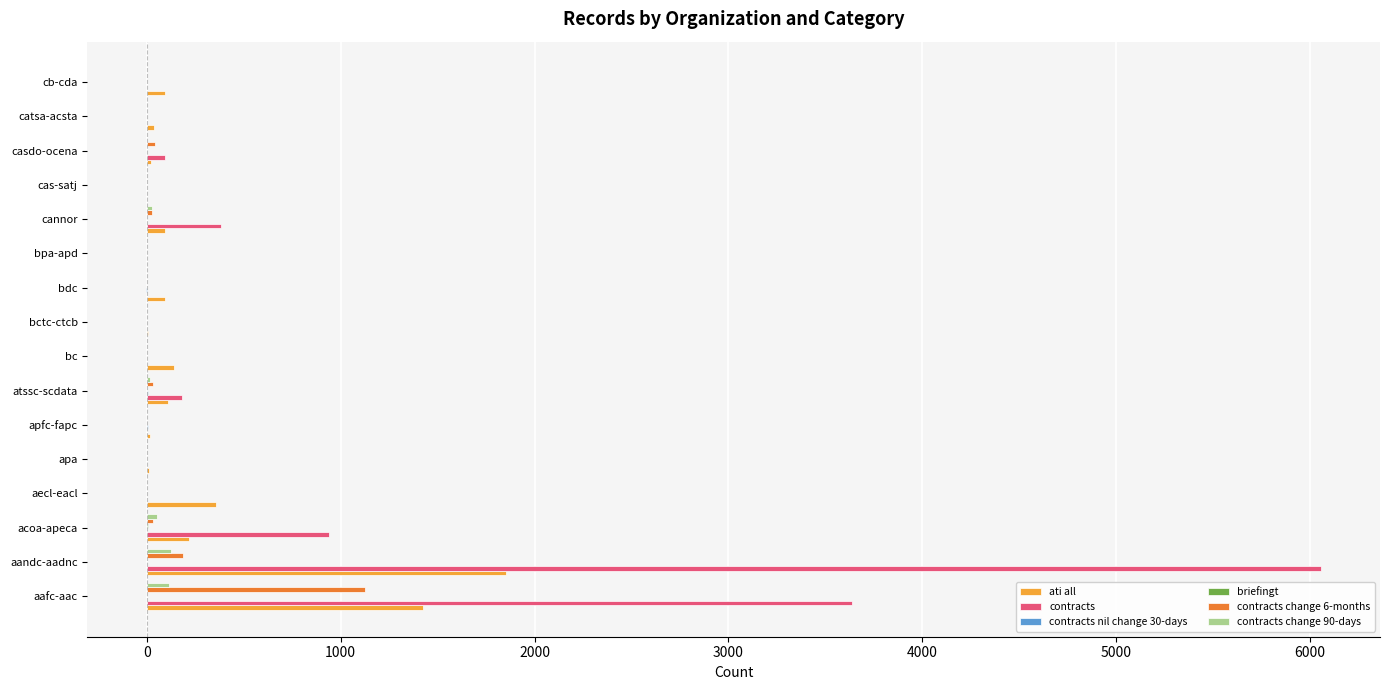

What is the total value across all series at bc?

141